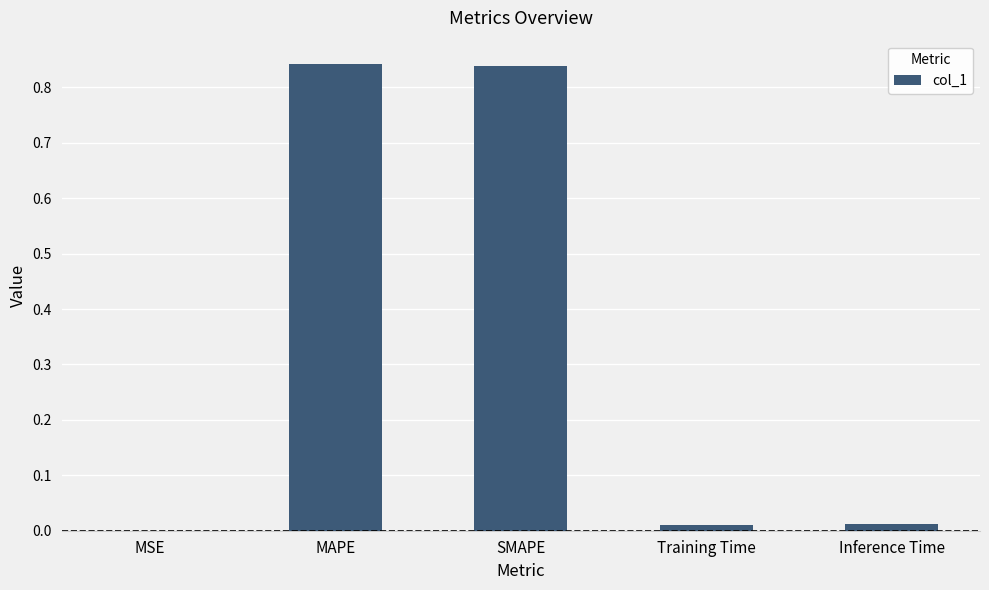

Is it true that the value at MSE is 0.0?

True